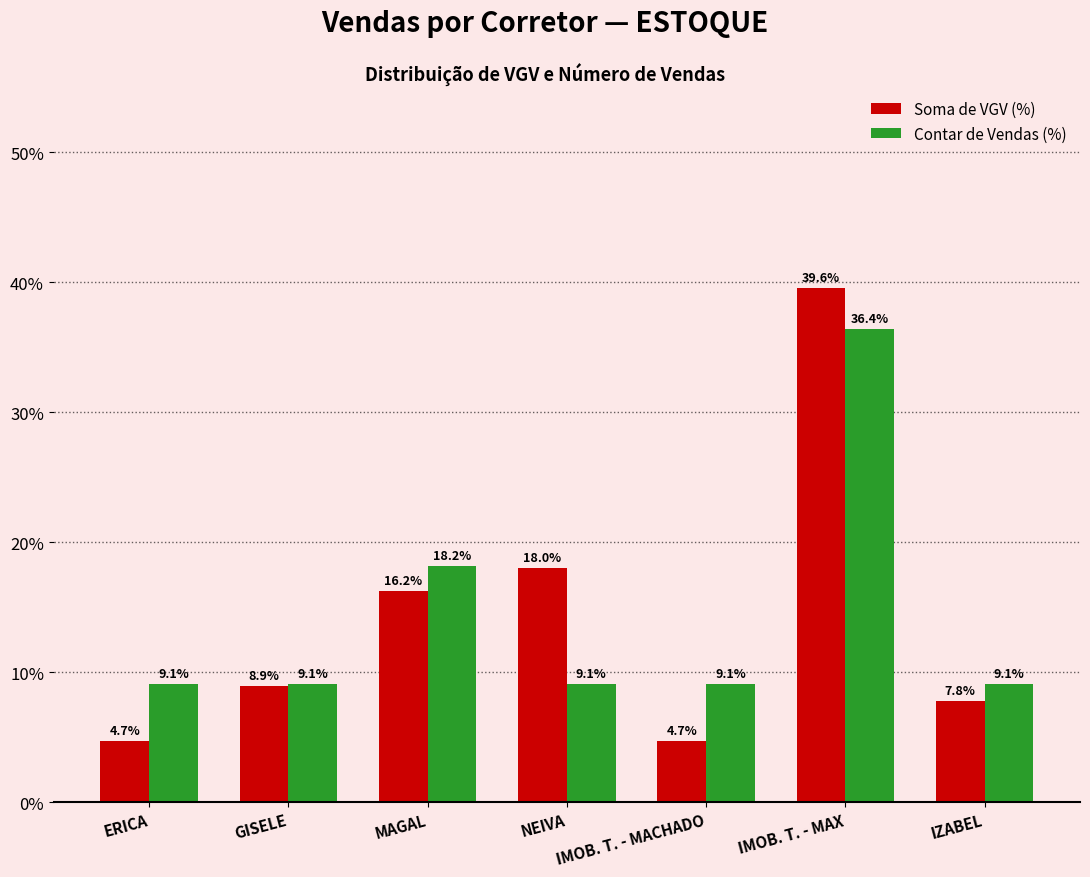

The Contar de Vendas (%) series shows 6.7 at MAGAL. True or false?

False